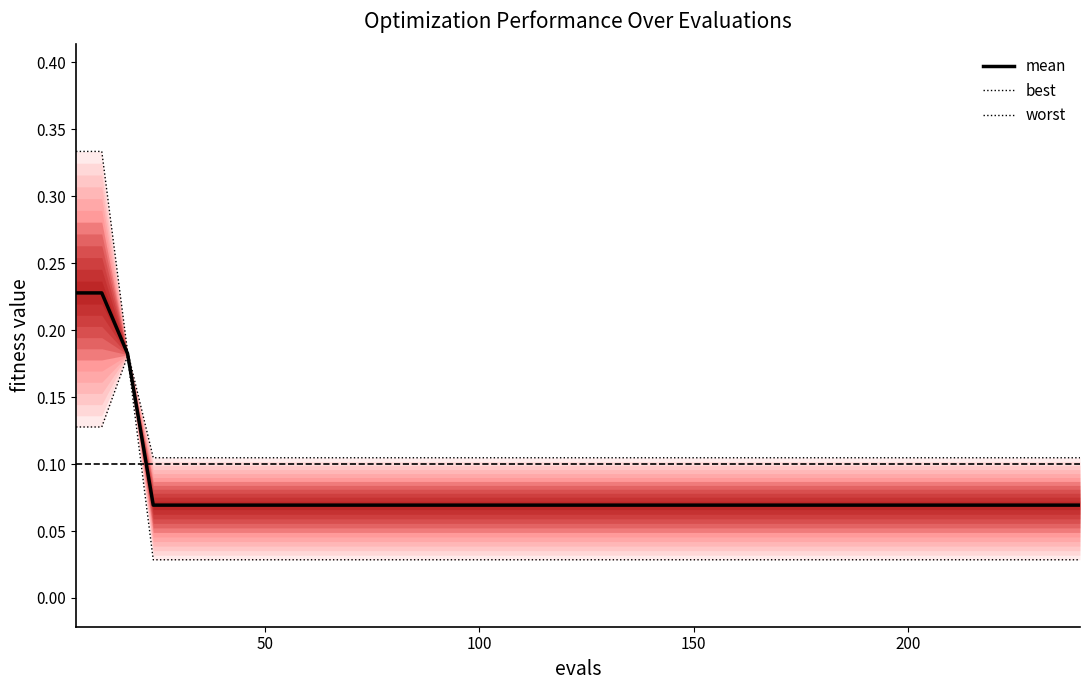

Rank the series by their maximum value, from lowest to highest.

best, mean, worst